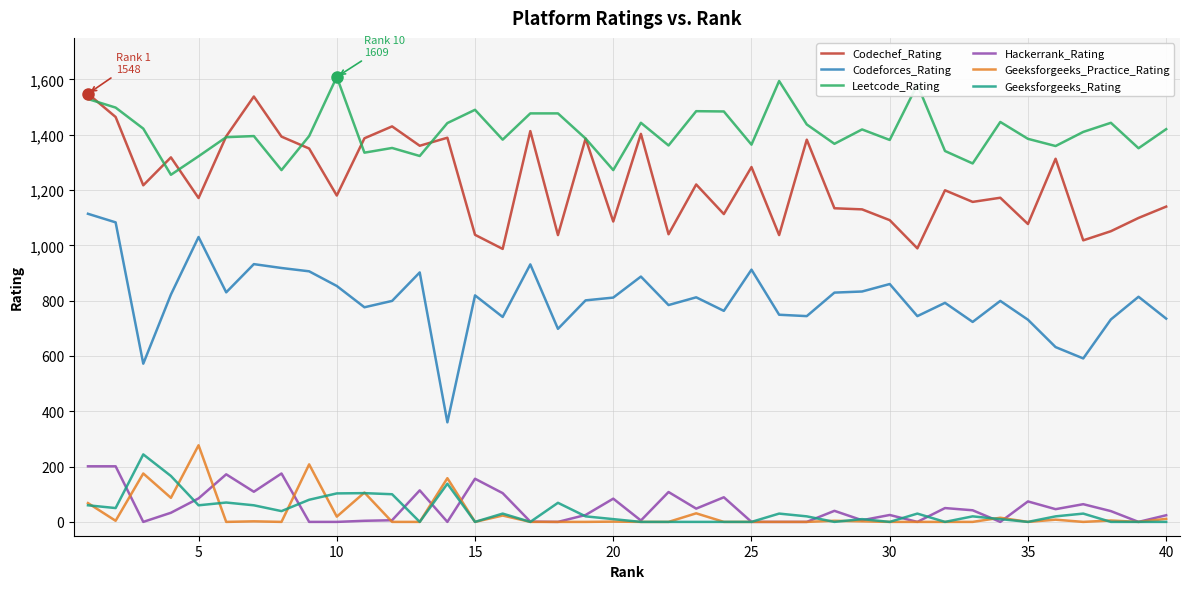

True or false: Hackerrank_Rating and Codeforces_Rating cross at least once.

False